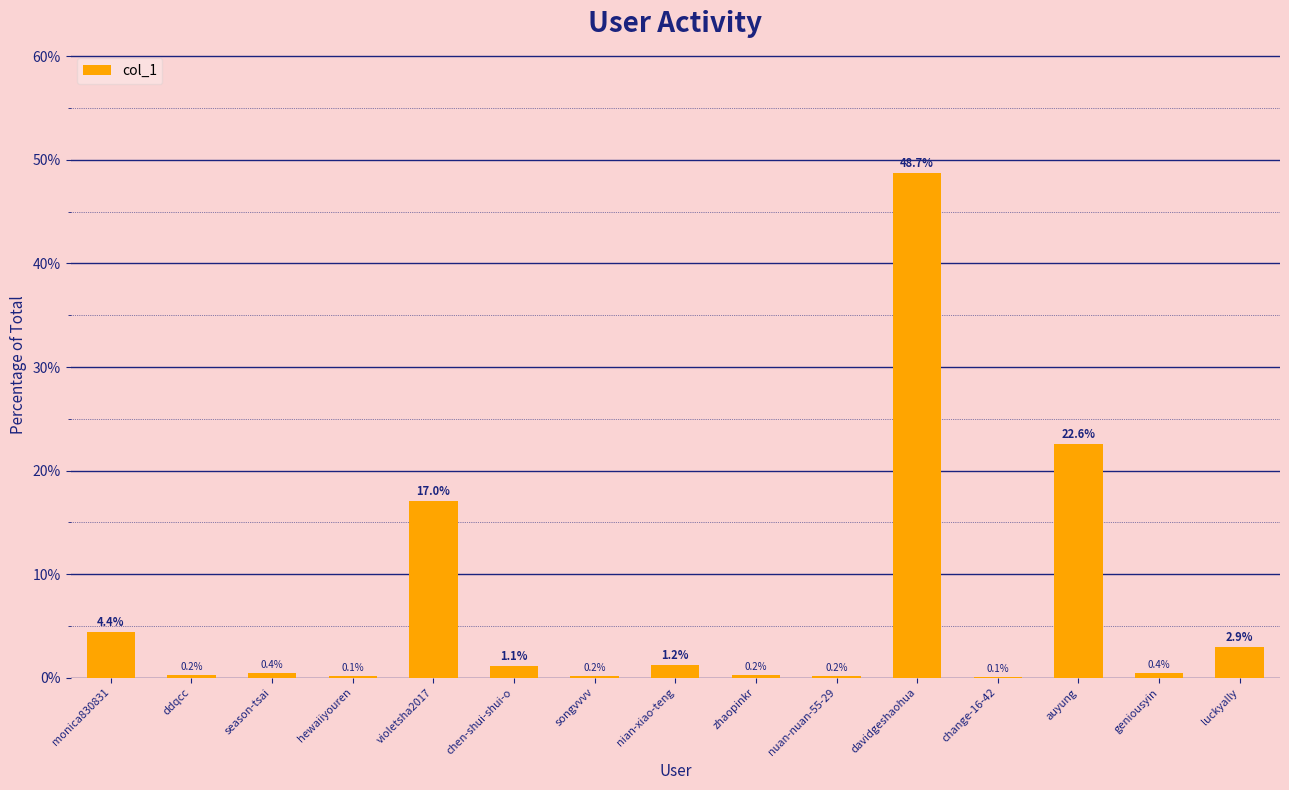

Read the value at season-tsai.

0.4